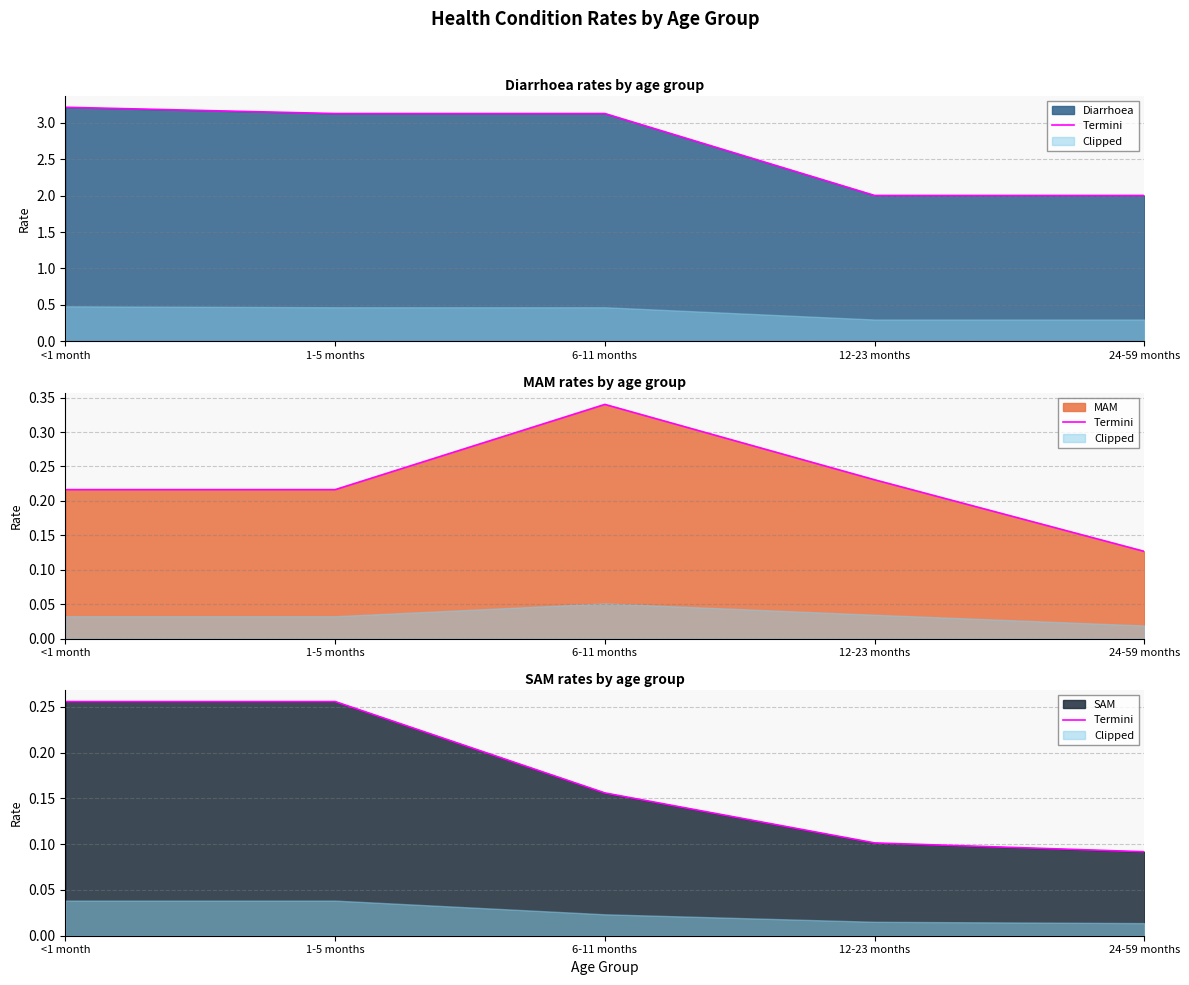

What position from the left is <1 month?

1